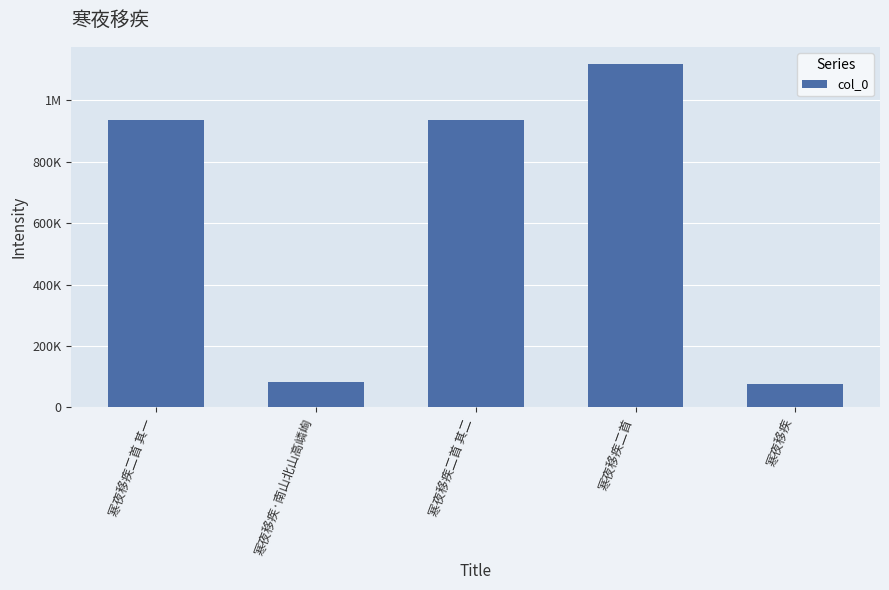

Rank the categories by value from lowest to highest.

寒夜移疾, 寒夜移疾·南山北山高嶙峋, 寒夜移疾二首 其二, 寒夜移疾二首 其一, 寒夜移疾二首